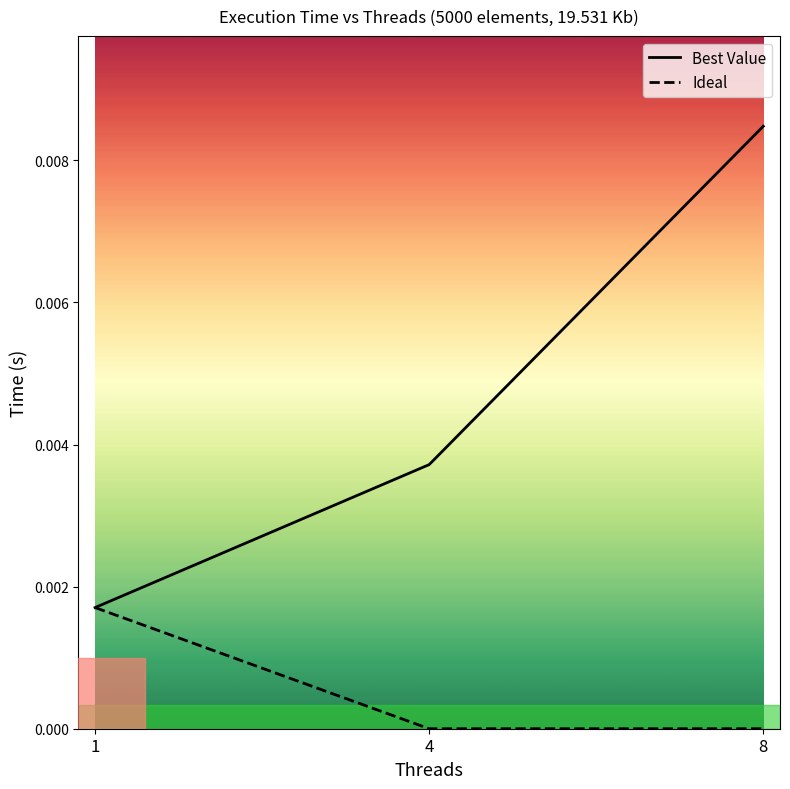

The value of Best Value at 8 is 0.0. True or false?

False